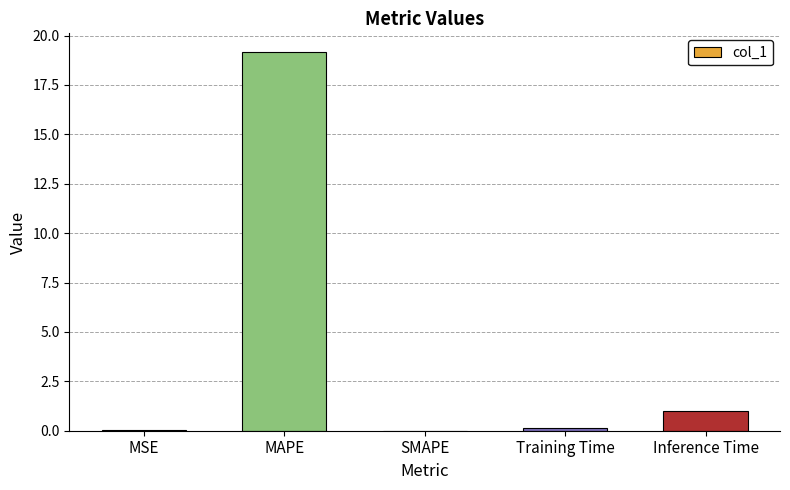

What is the maximum value shown in the chart?

19.2